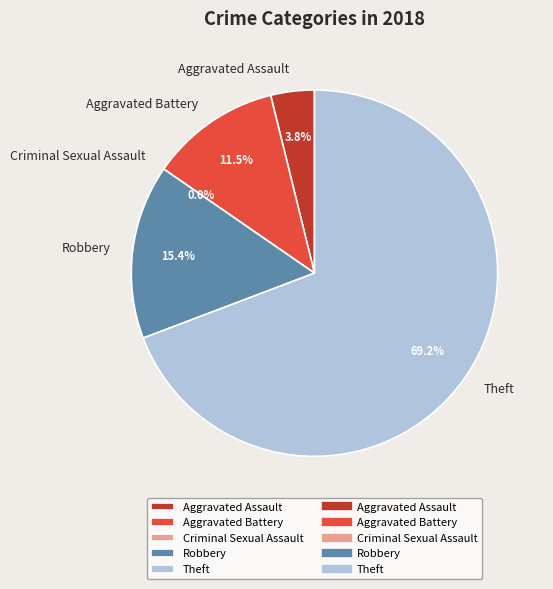

Which slice is the largest?

Theft